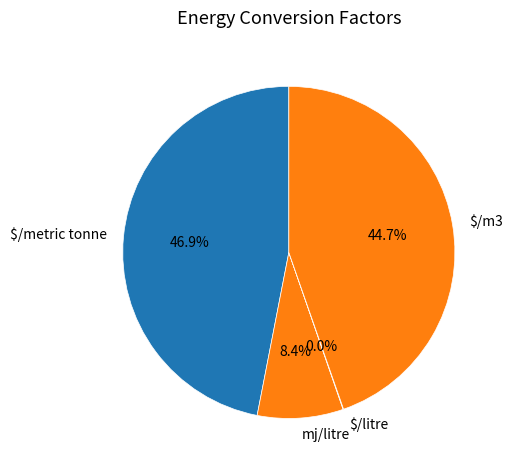

What is the ratio of the value at $/metric tonne to the value at mj/litre?

5.6